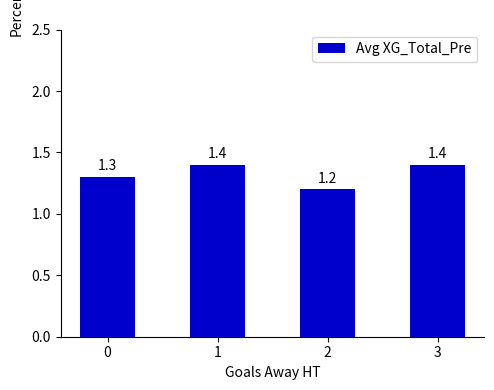

Which category has the lowest value across all series?

2